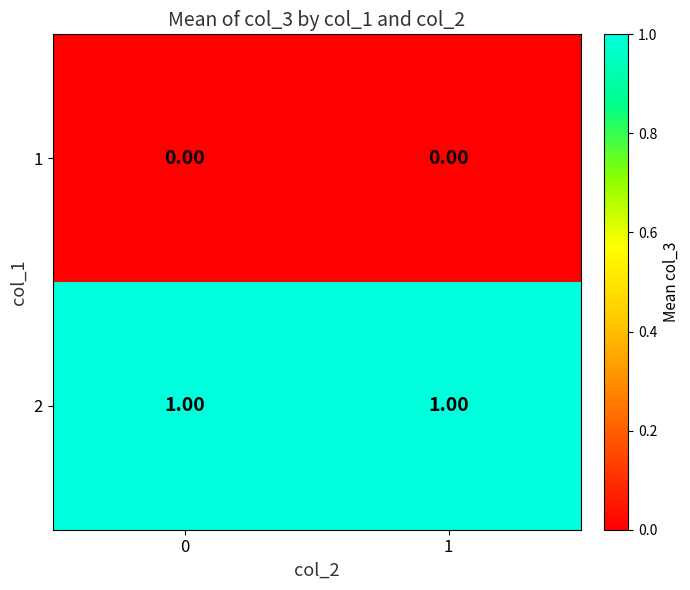

List the series in order of their overall mean, lowest first.

1, 2